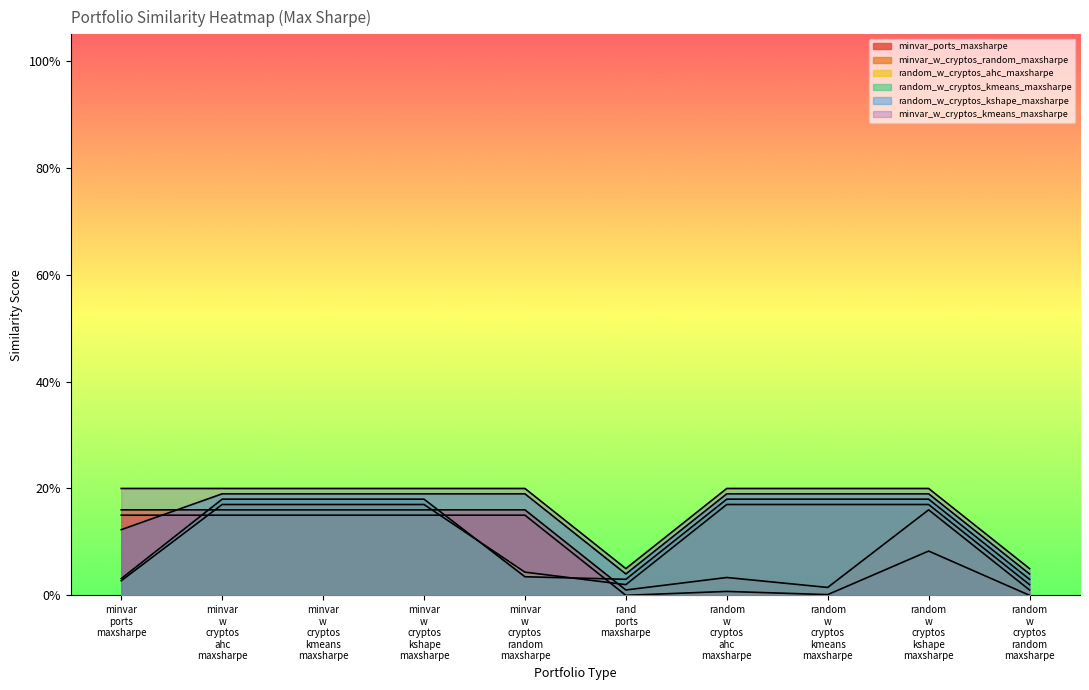

What is the sum of the random_w_cryptos_kshape_maxsharpe values at random w cryptos random maxsharpe and random w cryptos kshape maxsharpe?

0.2